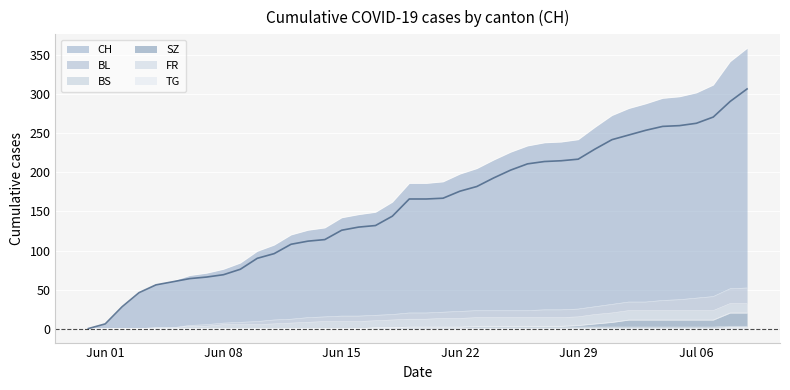

What is the difference between the second highest and second lowest values in the TG series?

1